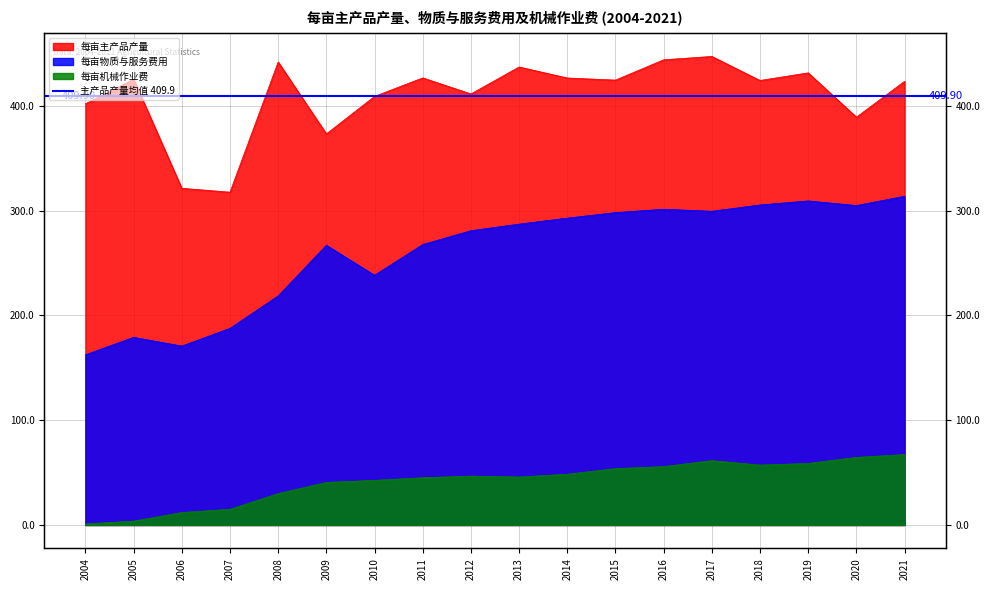

The value of 每亩主产品产量 at 2019 is 624.4. True or false?

False